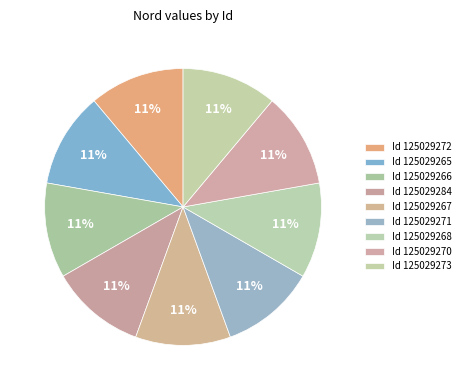

Count the number of slices in the pie.

9